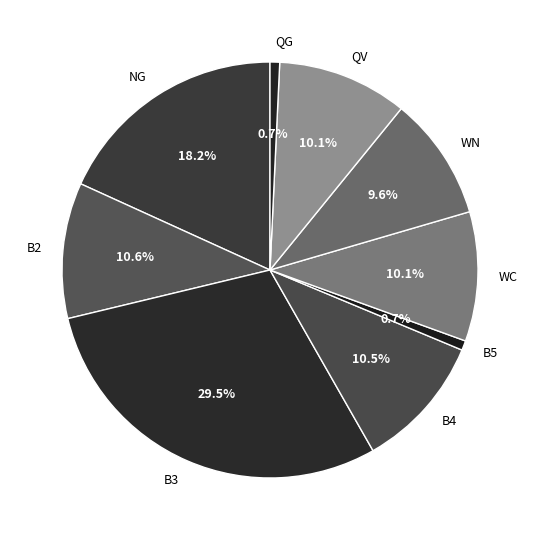

To the nearest percent, what portion does QG represent?

1%